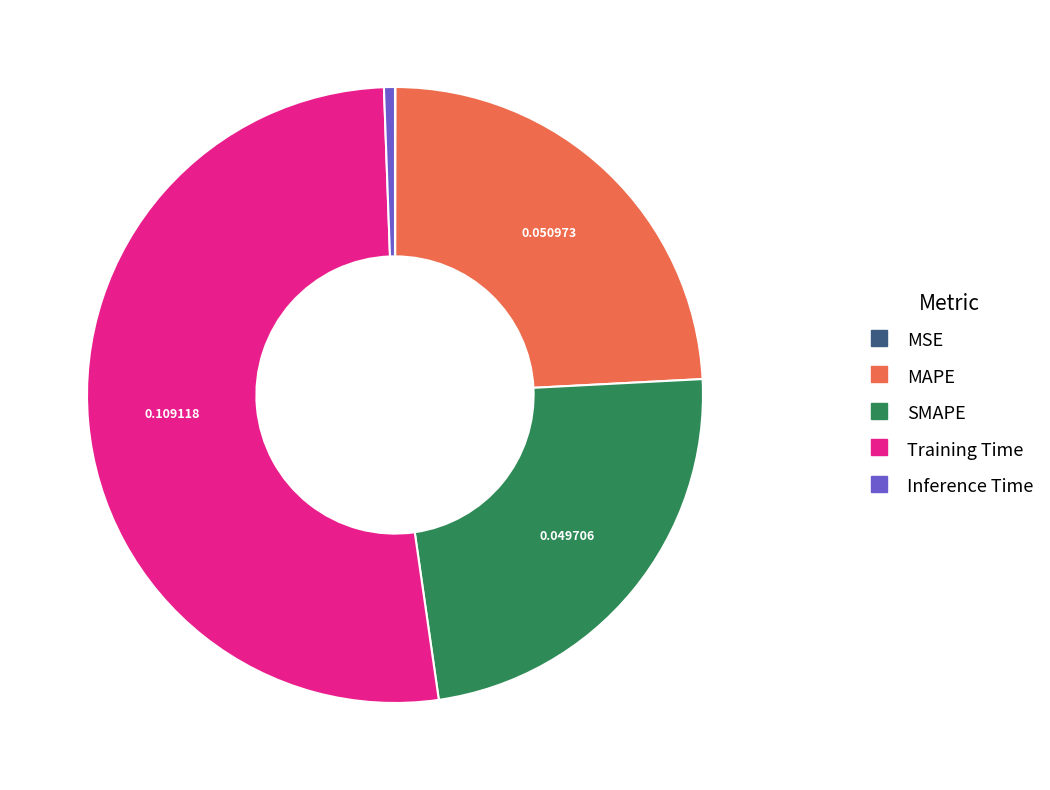

True or false: Inference Time accounts for 11% of the total.

False